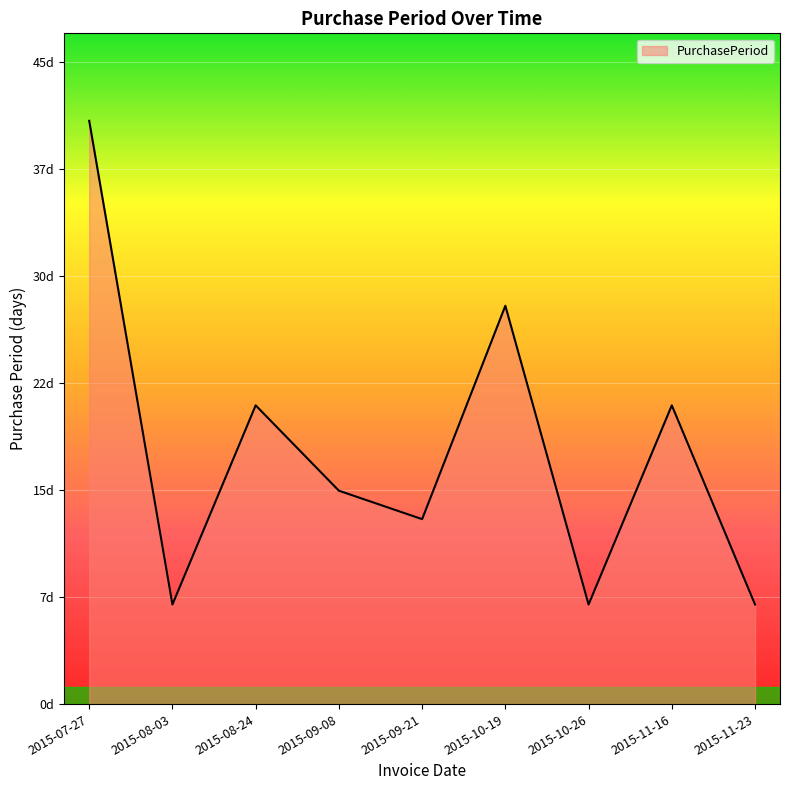

How many points are higher than both their immediate neighbors (excluding endpoints)?

3